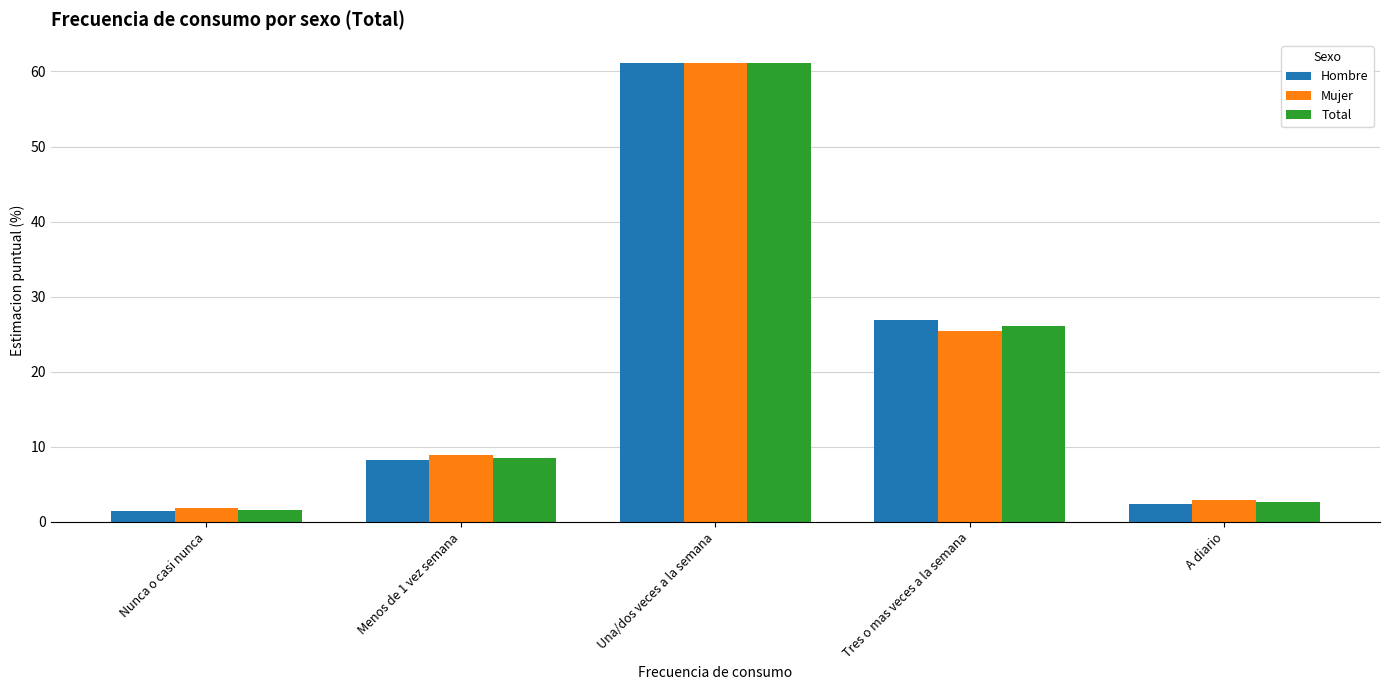

How many bars are there in total?

15